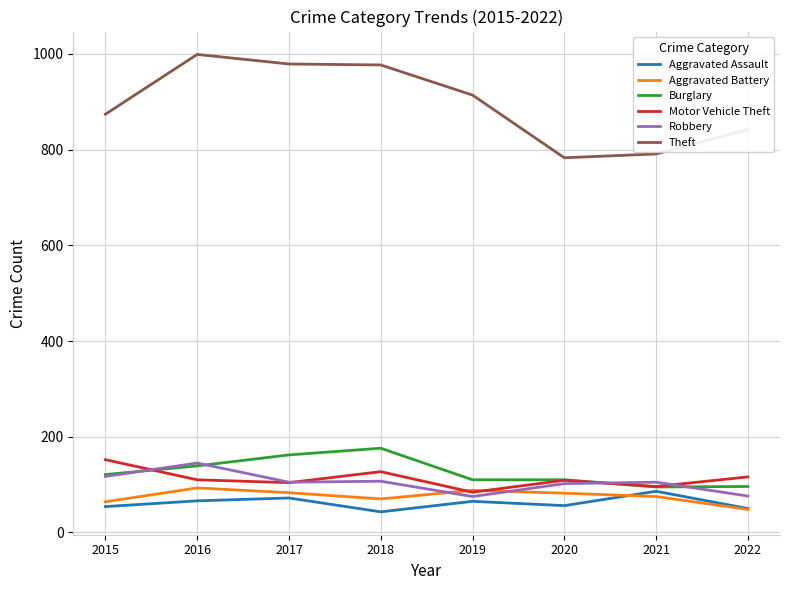

What is the total value across all series at 2016?

1552